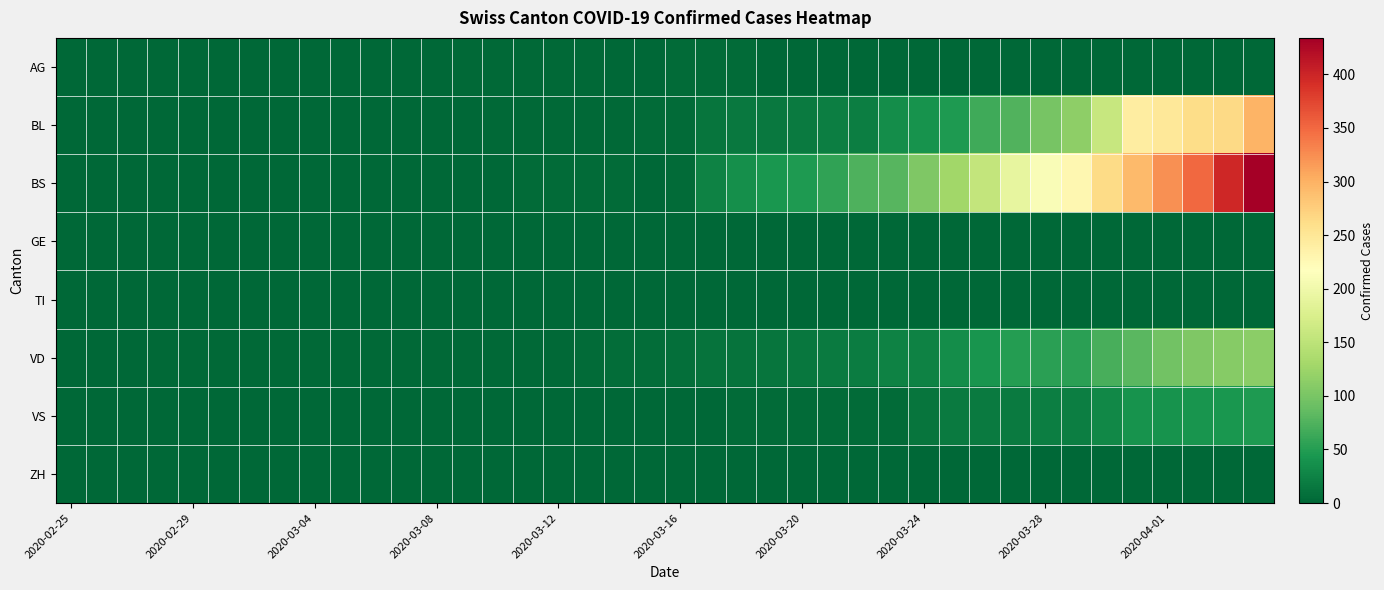

Which series has the widest spread of values?

BS